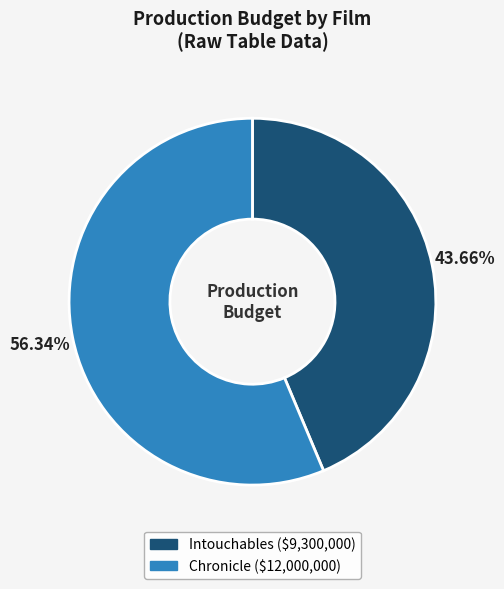

How many slices are in this pie chart?

2